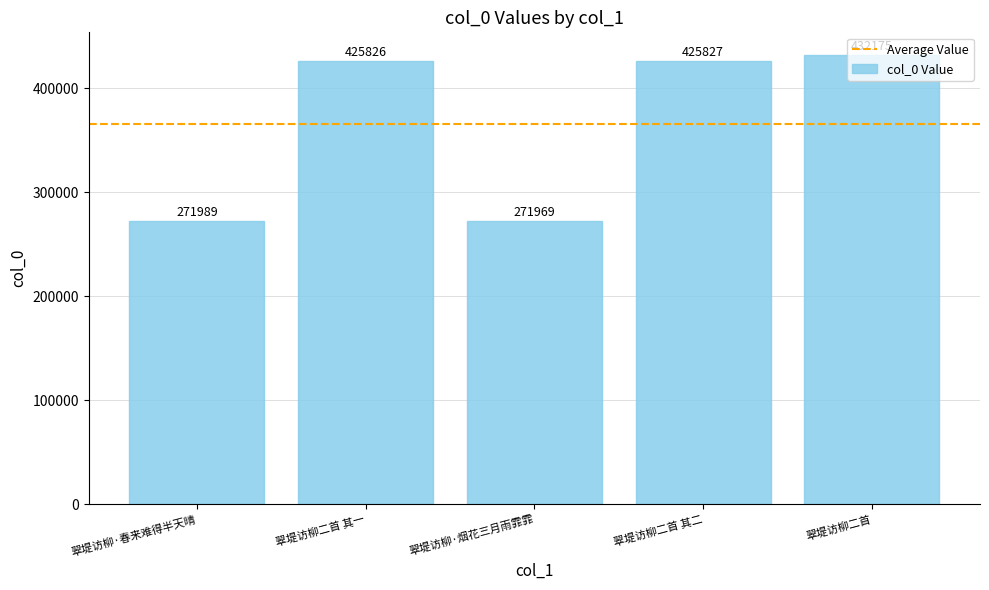

What value does the data have at 翠堤访柳二首 其二?

425827